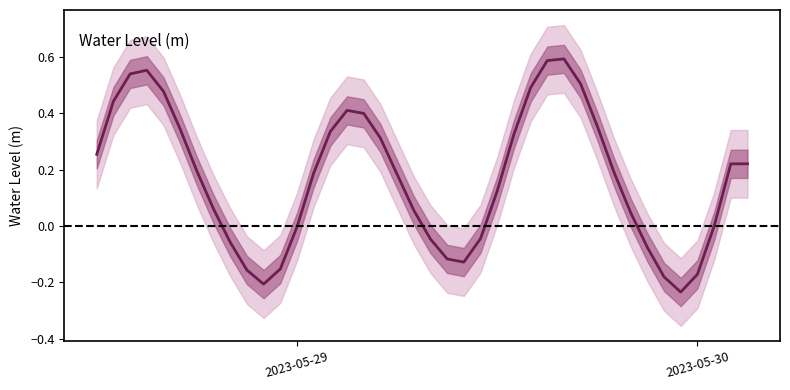

Reading left to right, transcribe all the data shown in this chart.

0.3	0.4	0.5	0.6	0.5	0.3	0.2	0.1	-0.1	-0.2	-0.2	-0.2	-0.0	0.2	0.3	0.4	0.4	0.3	0.2	0.1	-0.0	-0.1	-0.1	-0.0	0.1	0.3	0.5	0.6	0.6	0.5	0.4	0.2	0.0	-0.1	-0.2	-0.2	-0.2	-0.0	0.2	0.2